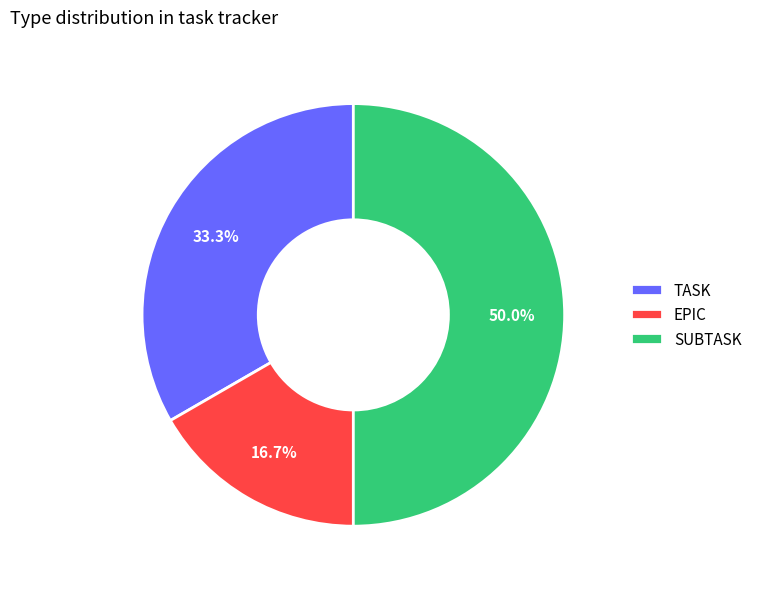

Is it true that SUBTASK is 50% of the pie?

True